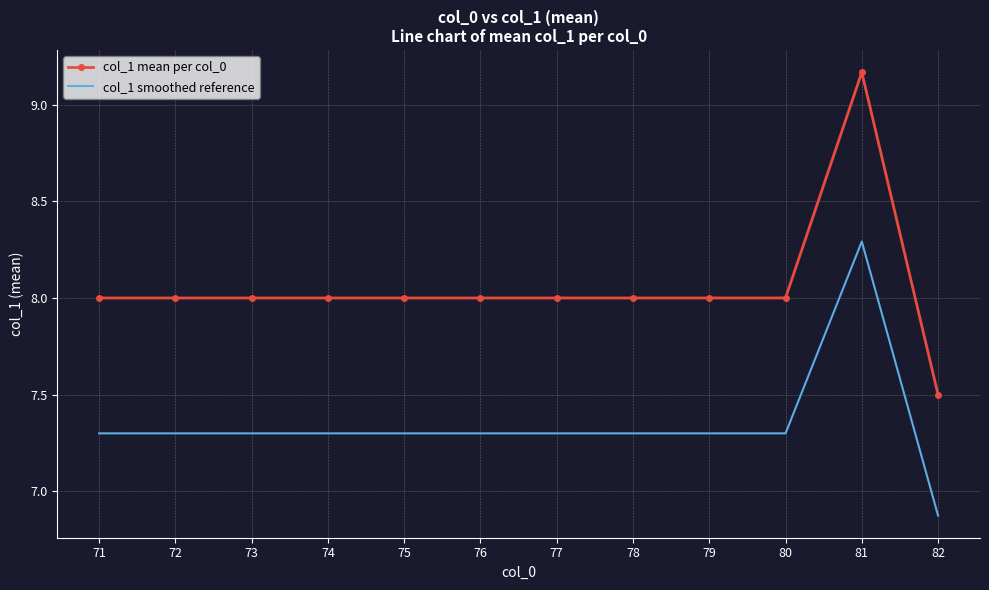

True or false: col_1 smoothed reference has a value of 12.6 at 78.

False